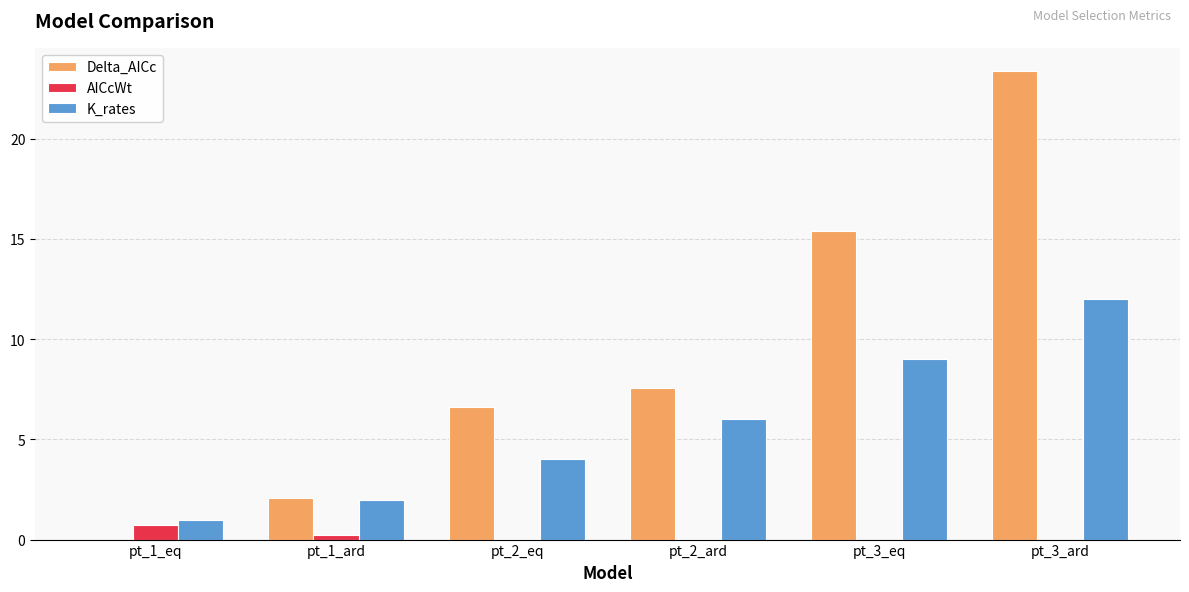

What is the sum of the Delta_AICc values at pt_2_ard and pt_1_ard?

9.7